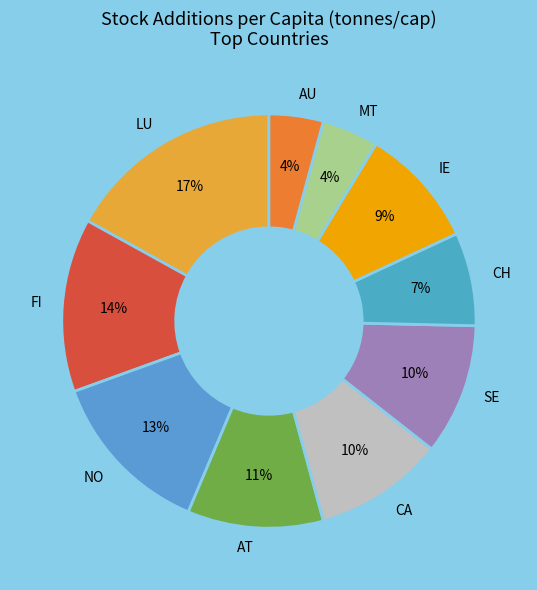

Do FI and NO together represent more than half of the pie?

No